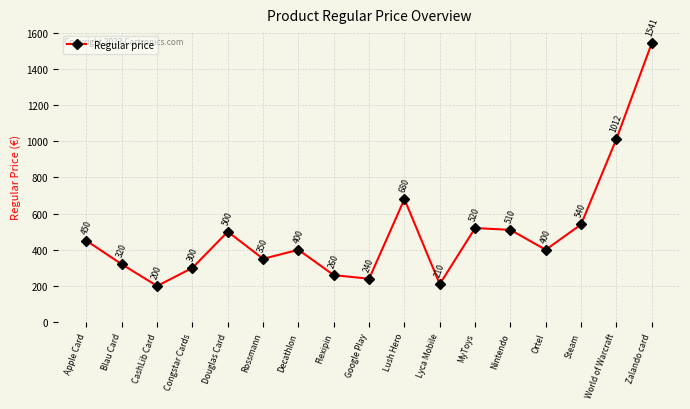

What is the sum of all values?

8433